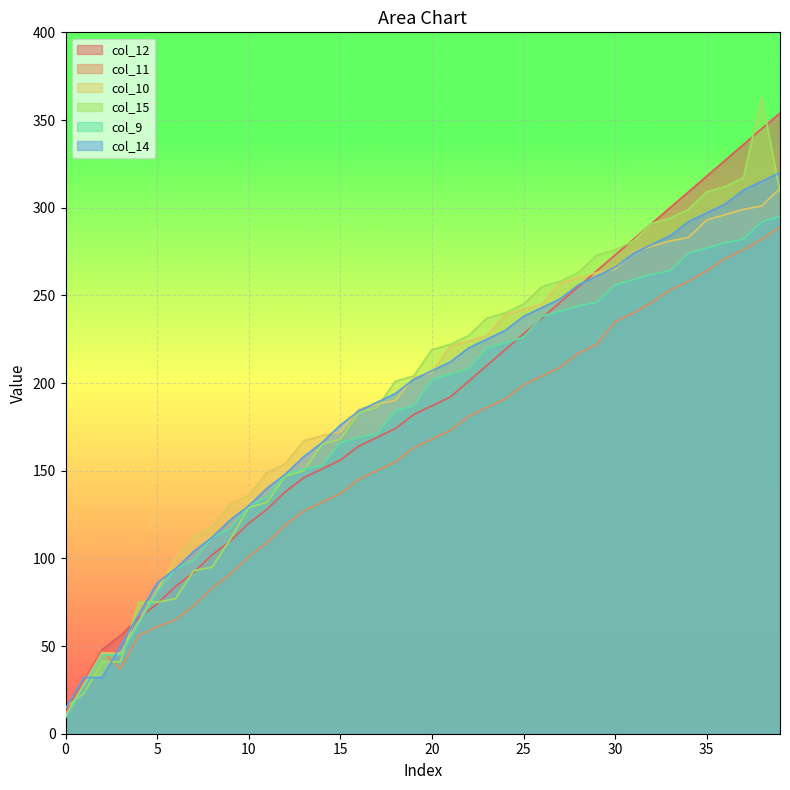

What is the total value across all series at 8?

622